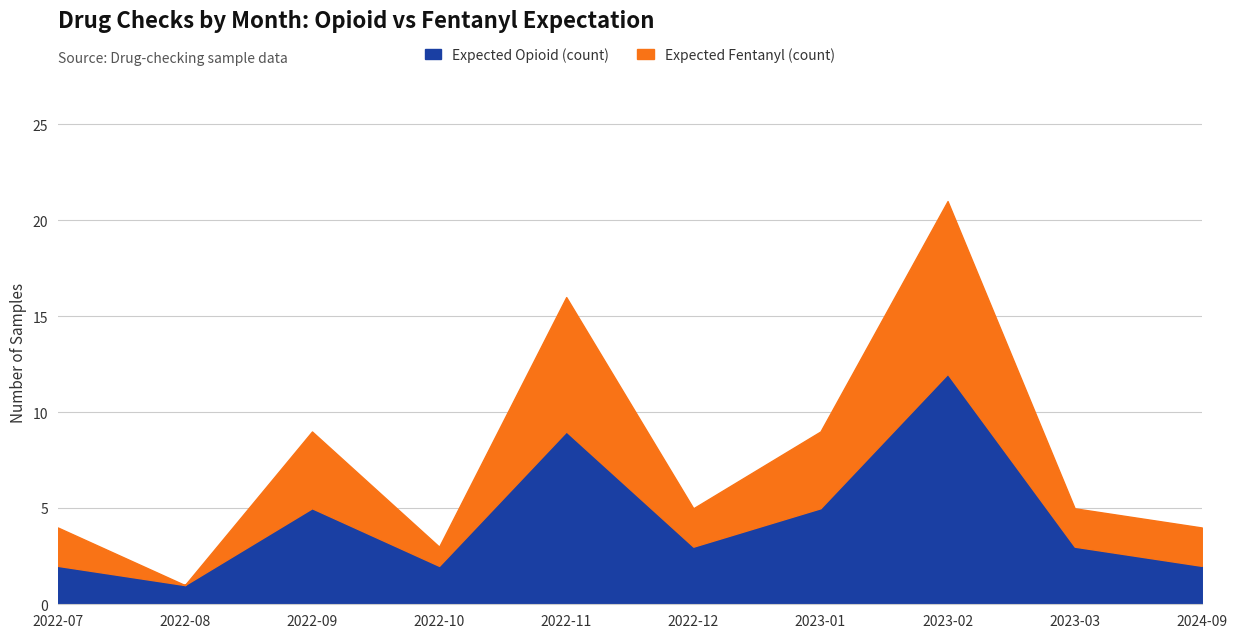

Which series has the widest spread of values?

Expected Opioid (count)